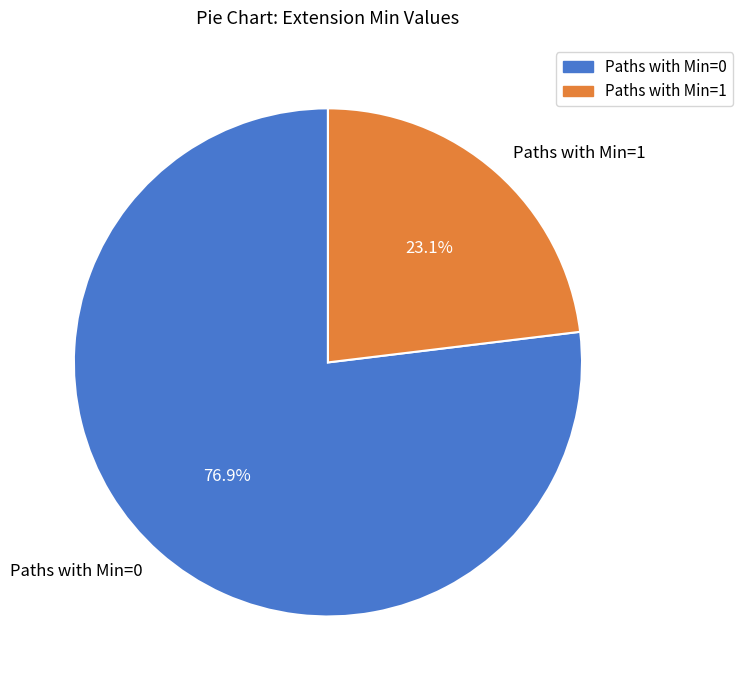

Which slice is the smallest?

Paths with Min=1